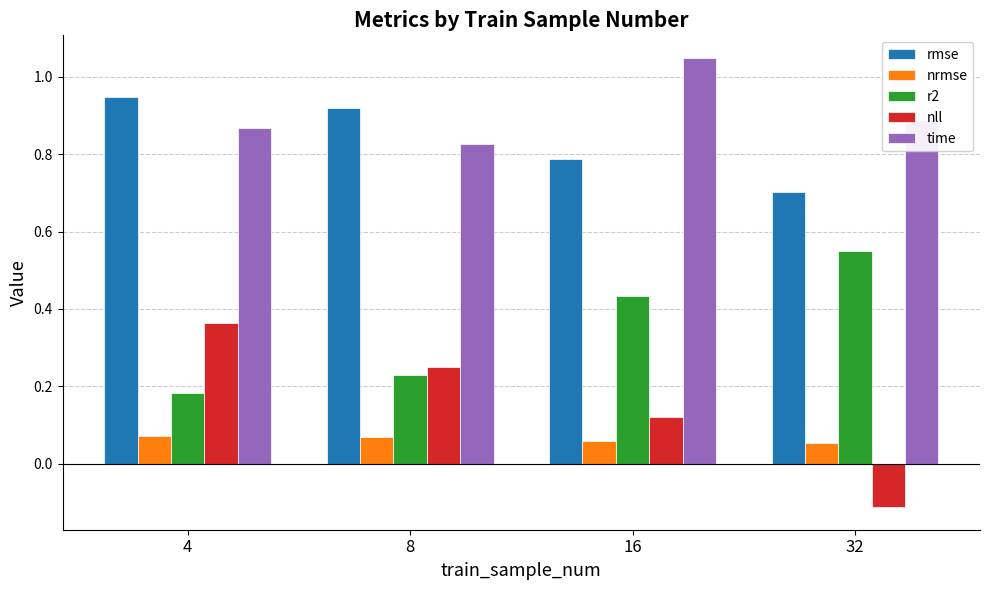

At 4, list the series in order from smallest to largest.

nrmse, r2, nll, time, rmse